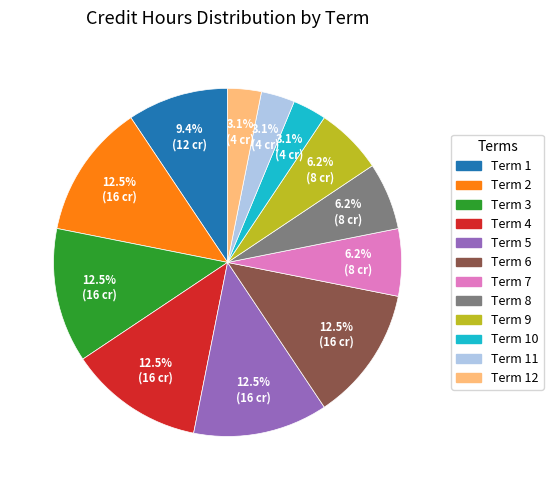

Does any single category account for the majority?

No